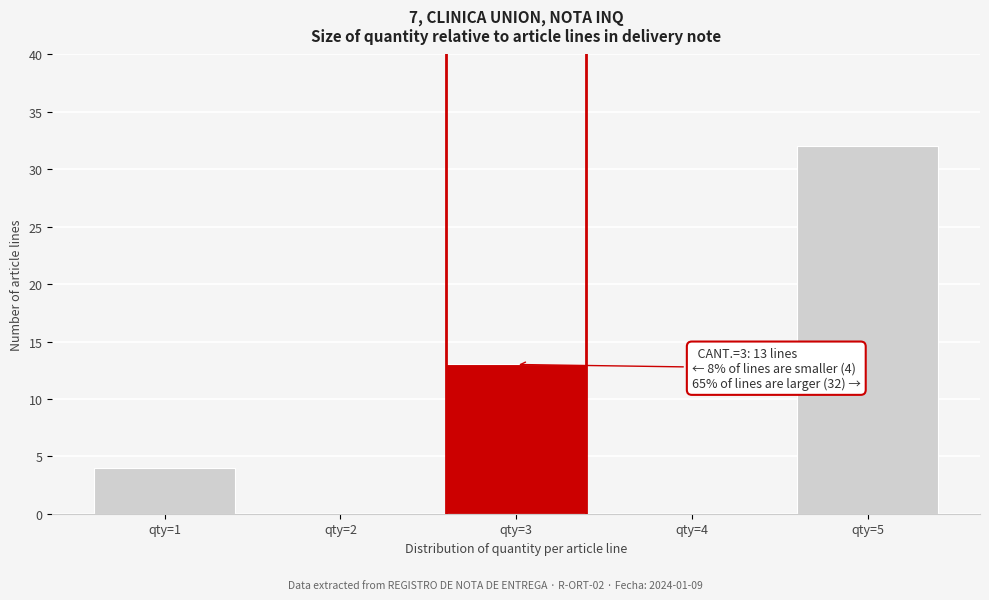

Which range on the x-axis has the tallest bar?

4.5 to 5.5